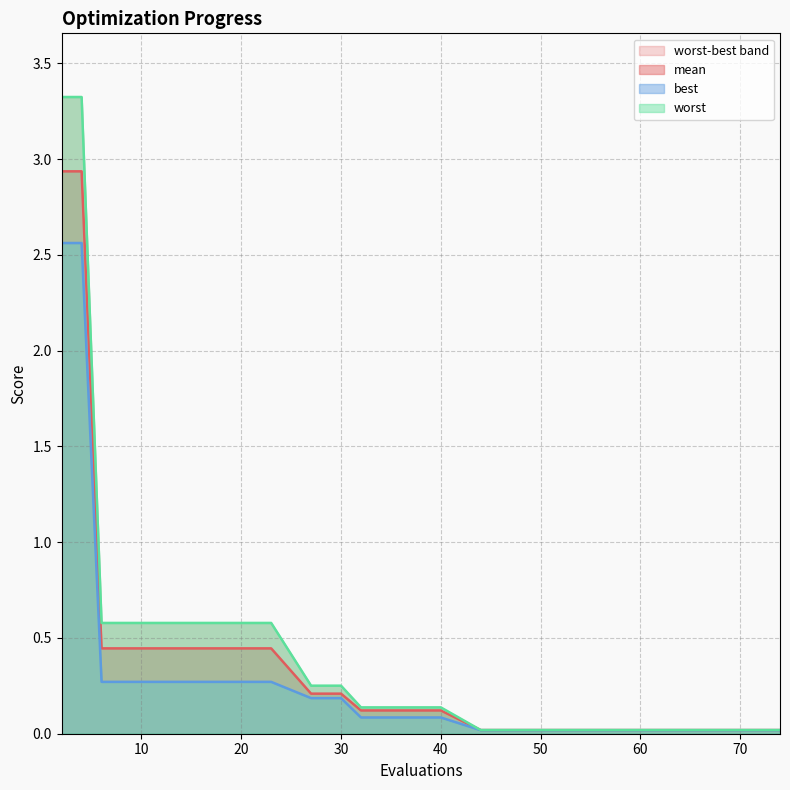

Which series has the largest total across all categories?

worst